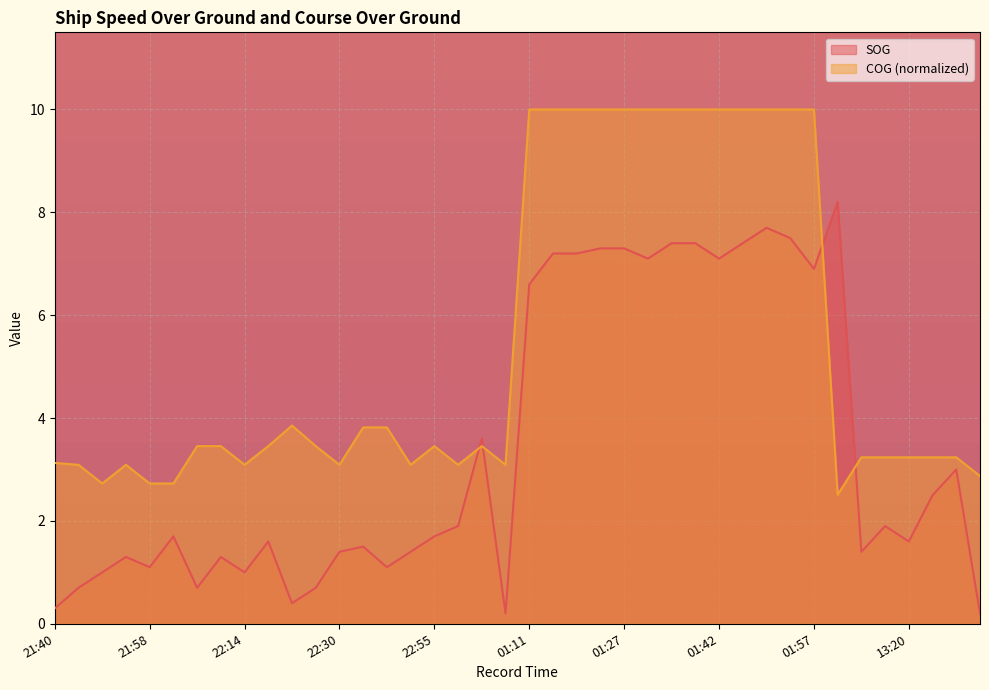

What is the difference between the SOG values at 01:51 and 21:53?

6.4